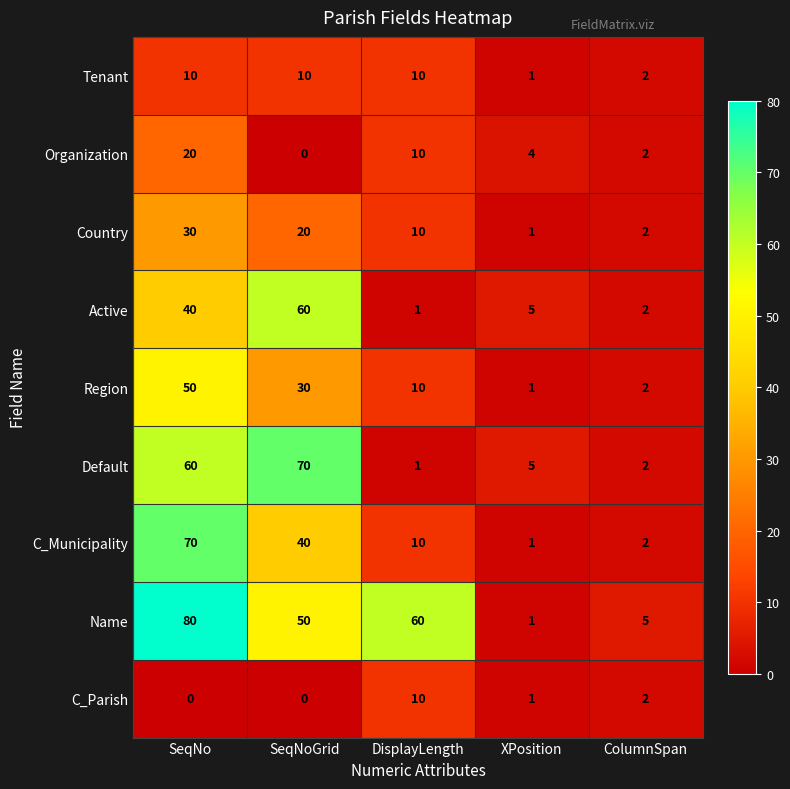

At which category is the sum across all series the highest?

SeqNo